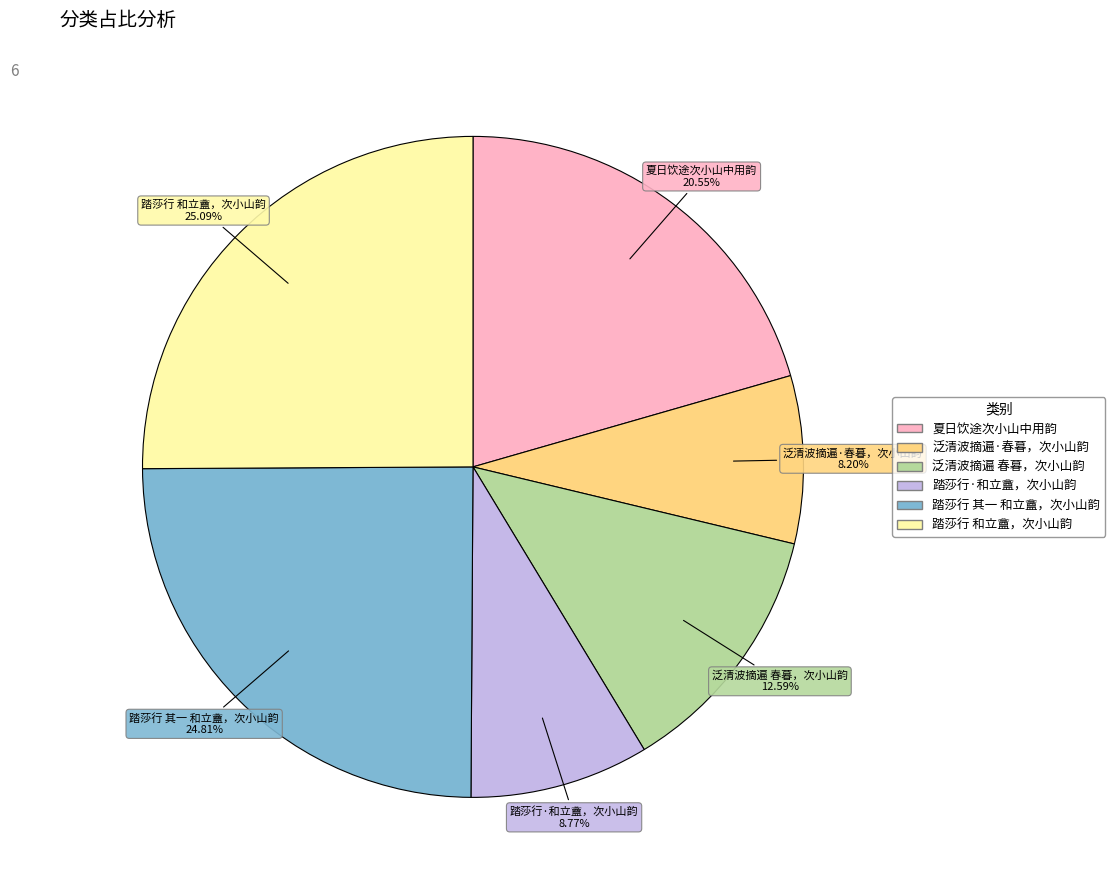

The 踏莎行 和立盦，次小山韵 slice represents 25% of the pie. True or false?

True